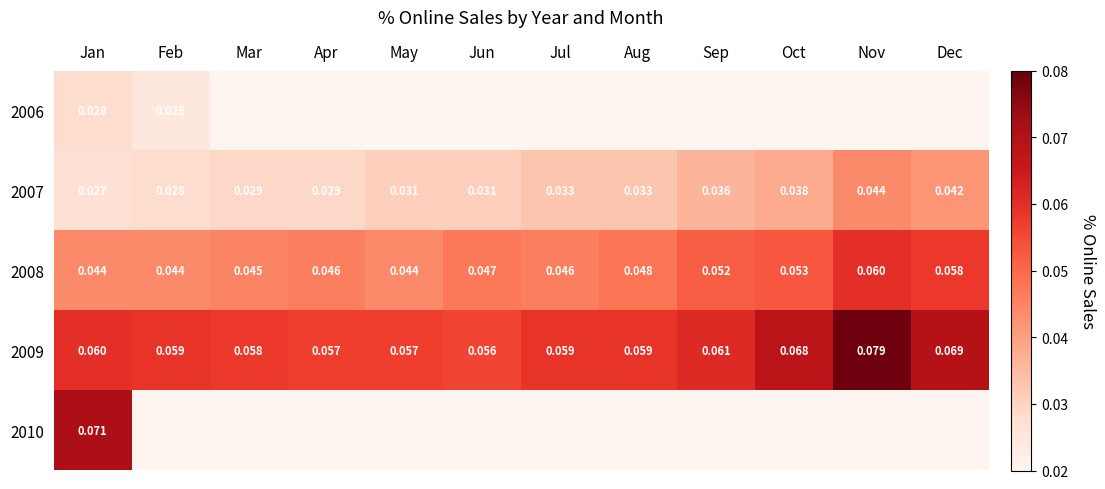

Where is 2007 nearest to the value 0?

Jan